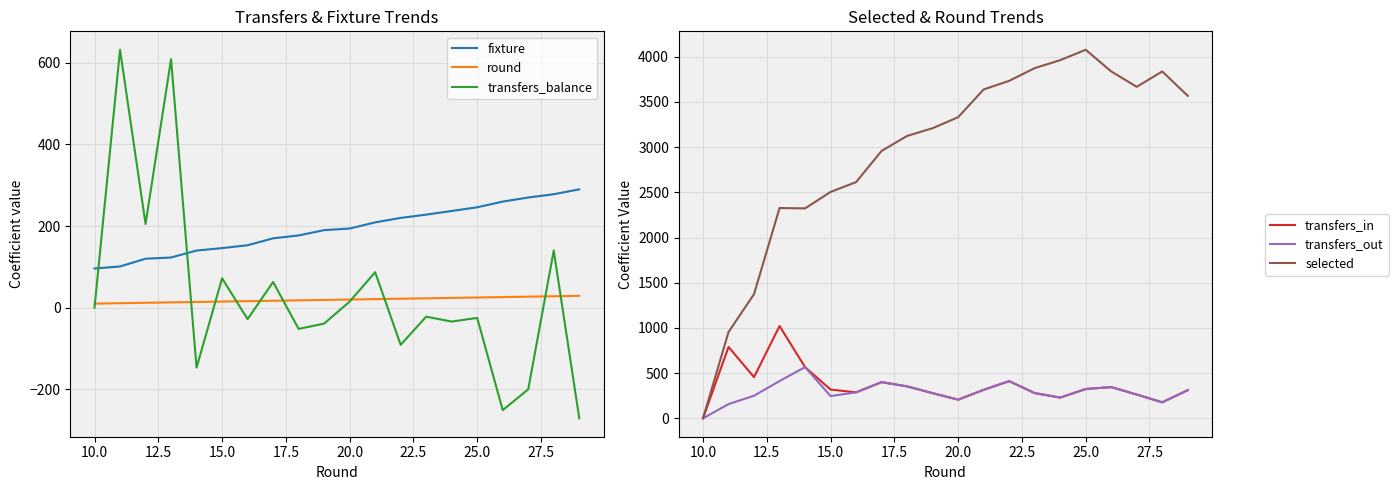

True or false: round has more than 0 interior local peaks.

False